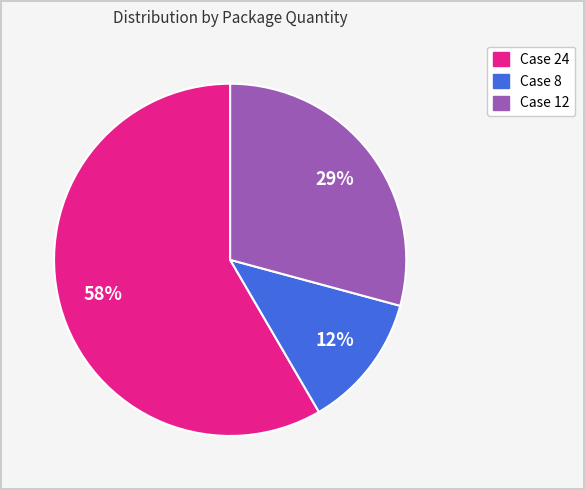

To the nearest percent, what is the average slice percentage?

33%